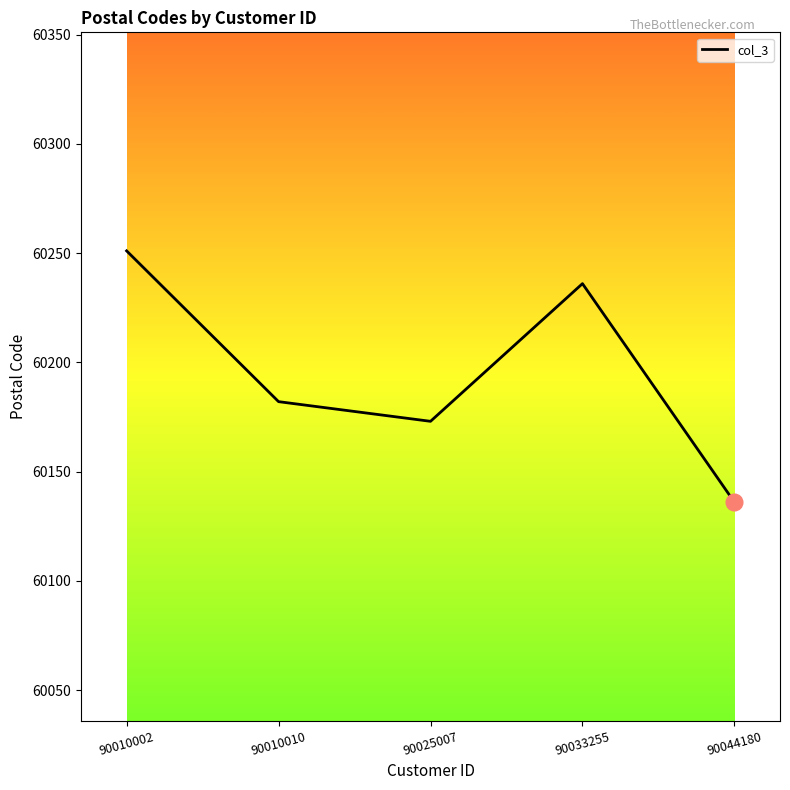

True or false: the data shows 87087 at 90044180.

False